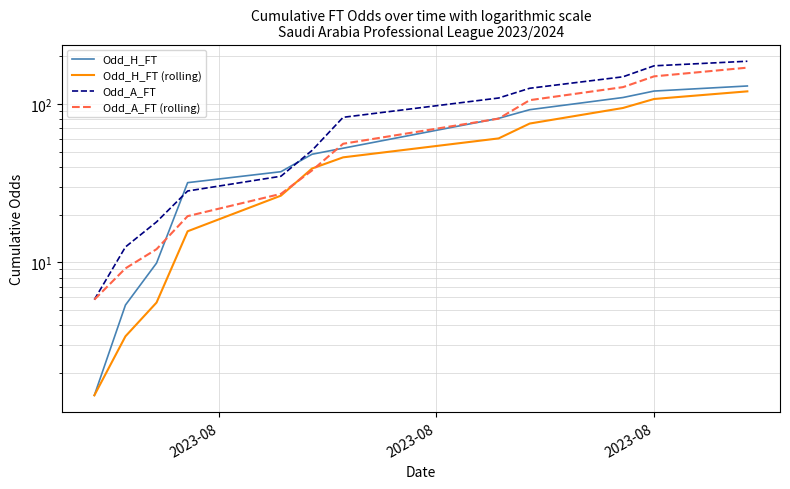

List the series in order of their overall mean, lowest first.

Odd_H_FT (rolling), Odd_H_FT, Odd_A_FT (rolling), Odd_A_FT